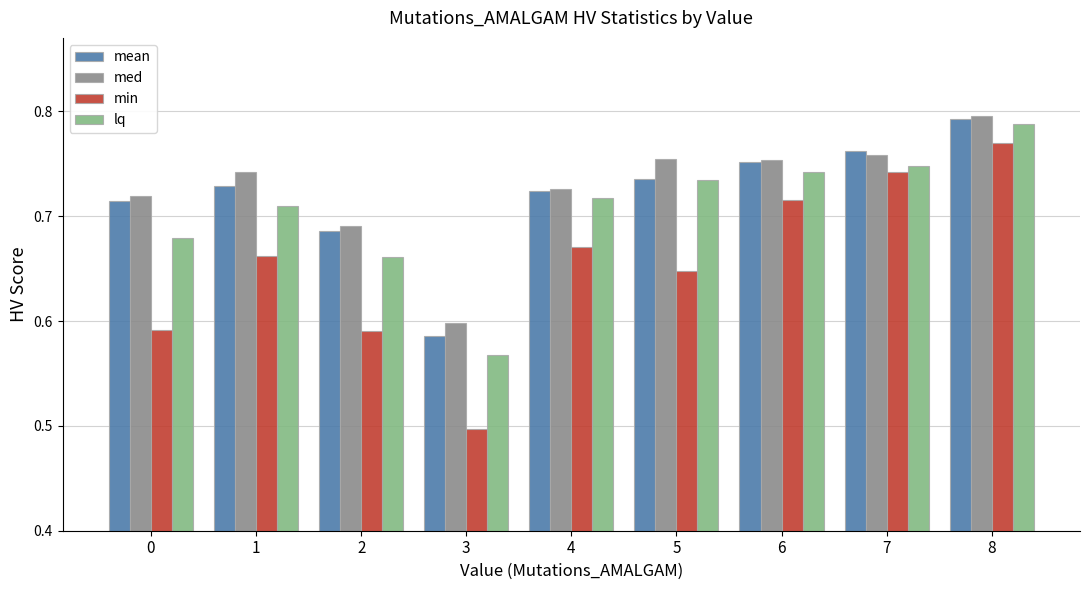

What are all the series names shown in the legend?

mean, med, min, lq